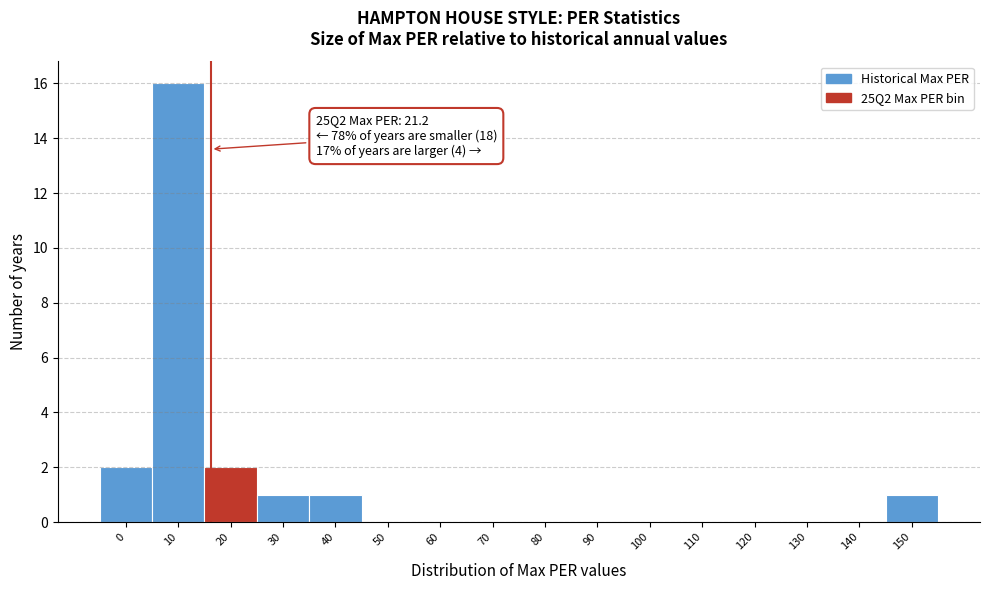

Reading left to right, extract all data points from this chart.

0=2	10=16	20=2	30=1	40=1	50=0	60=0	70=0	80=0	90=0	100=0	110=0	120=0	130=0	140=0	150=1